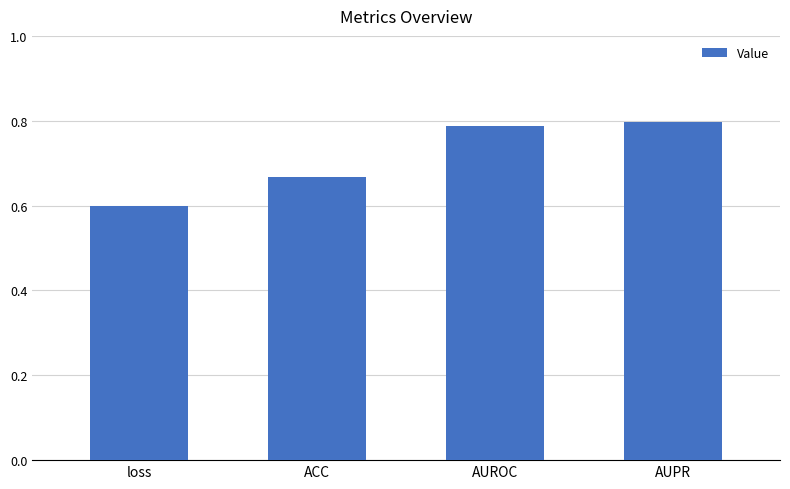

What is the change in value from loss to ACC?

+0.1